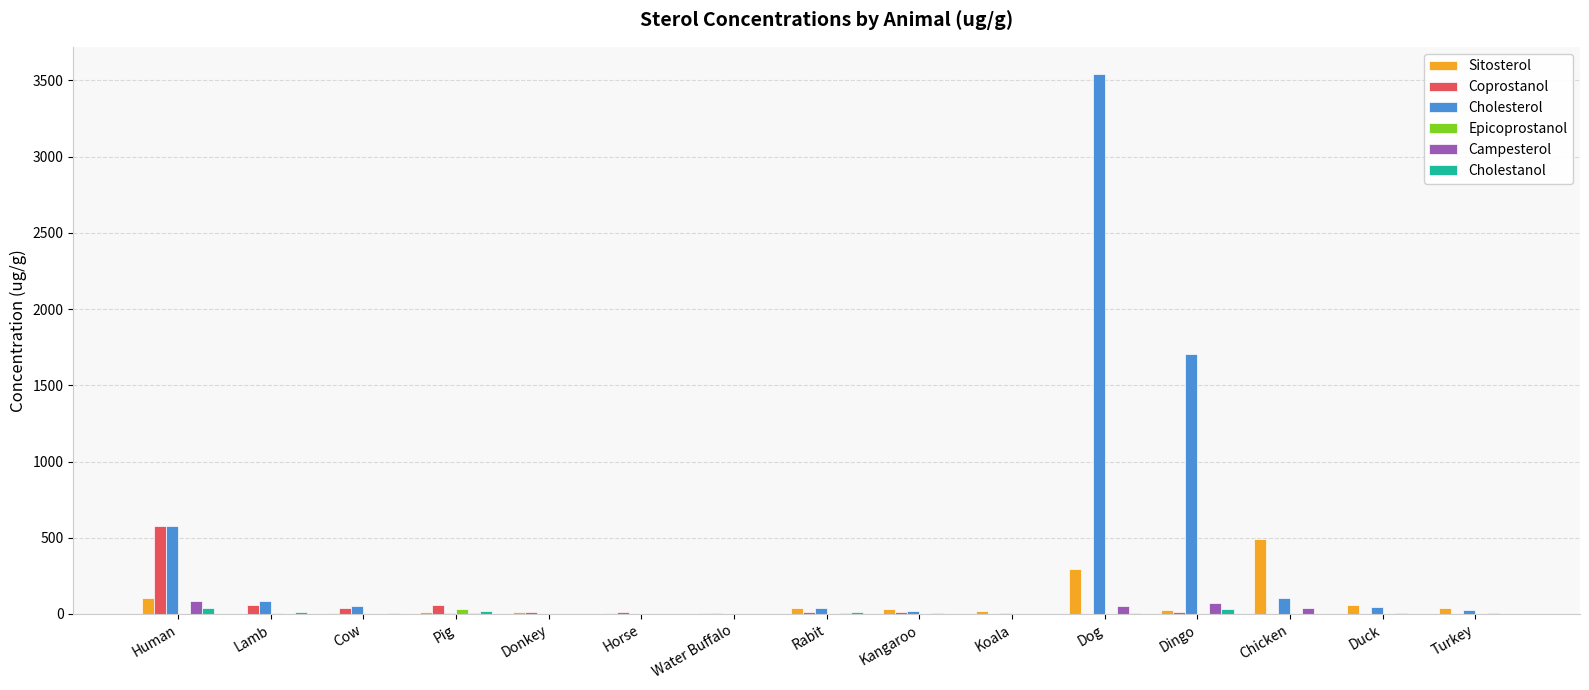

How many series are shown in this chart?

6